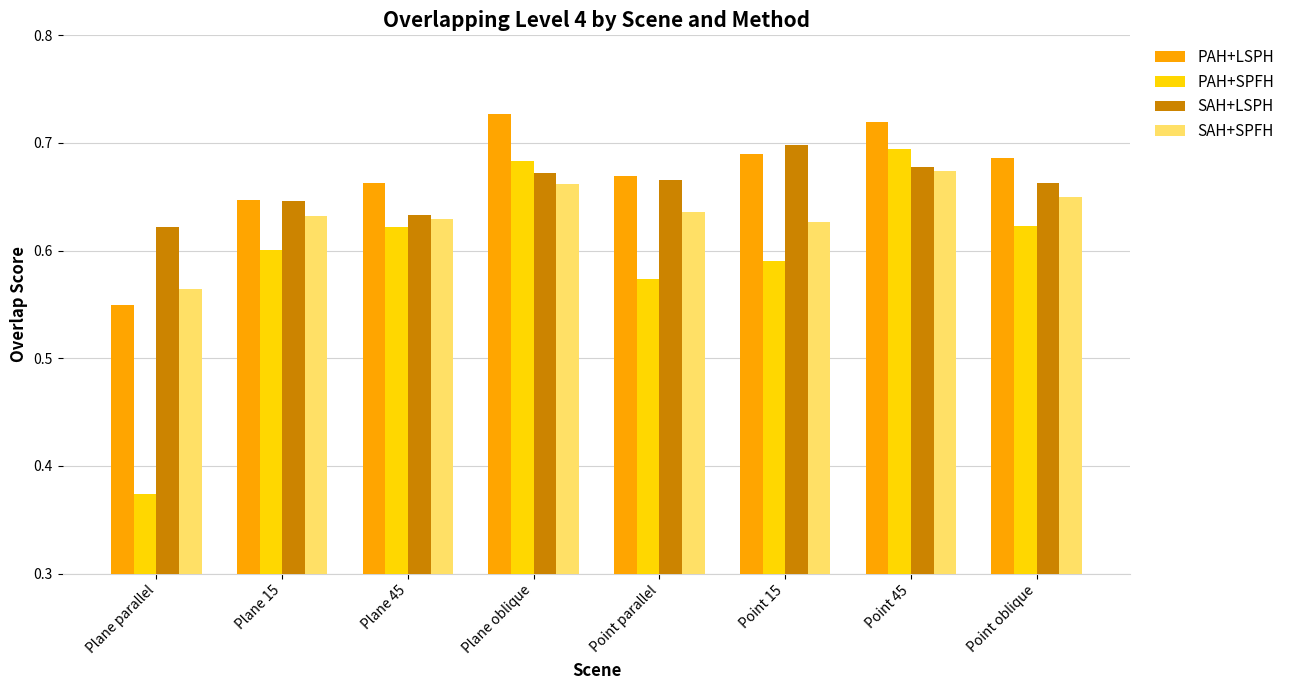

The value of PAH+SPFH at Point oblique is 0.6. True or false?

True